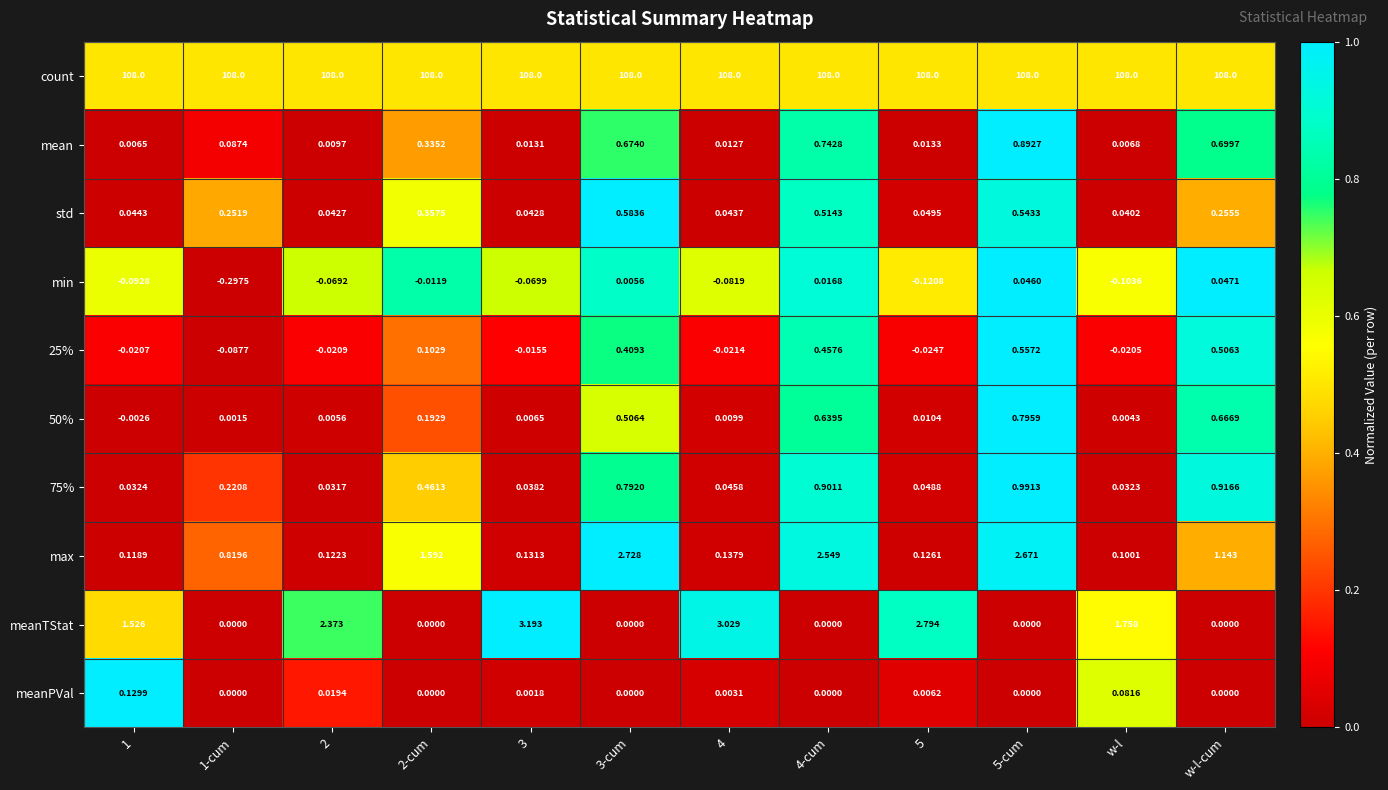

Between 4-cum and 5-cum, which series saw the biggest shift?

50%